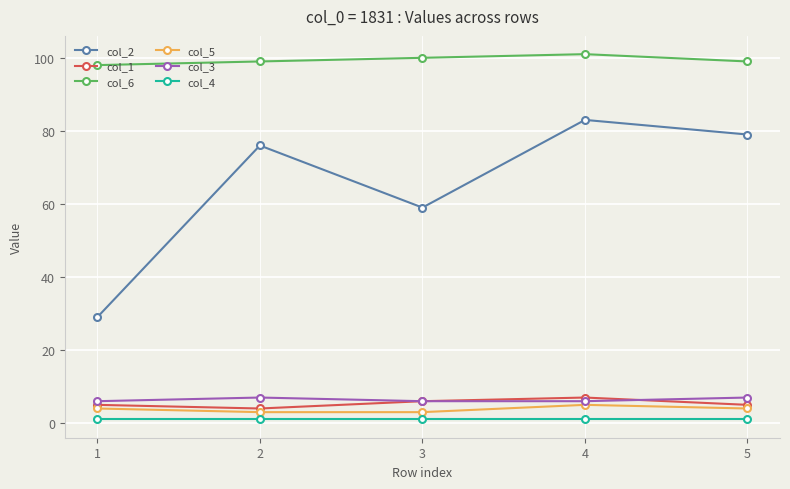

Which series has the widest spread of values?

col_2